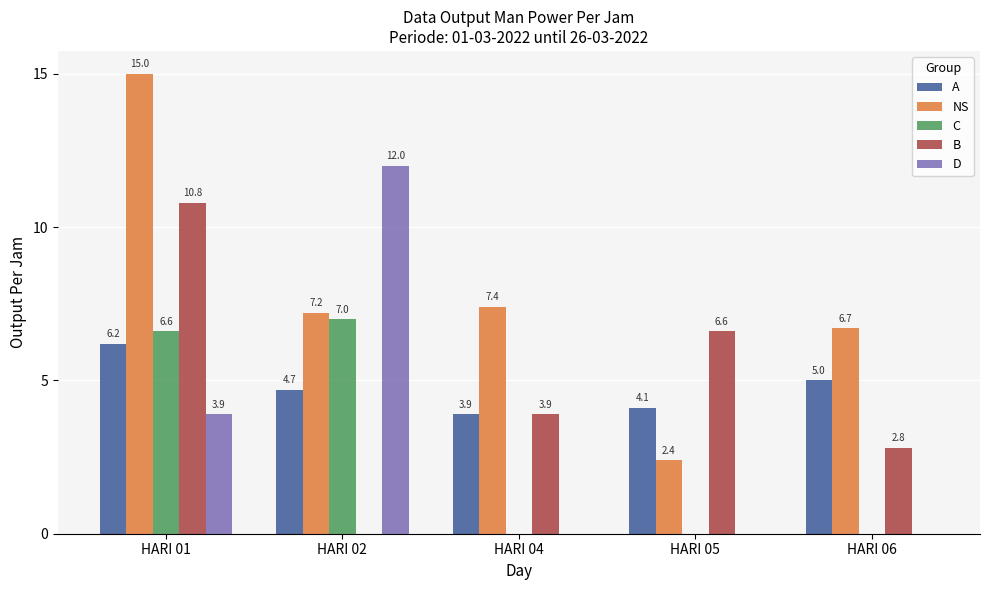

What is the average value of the D series?

3.2